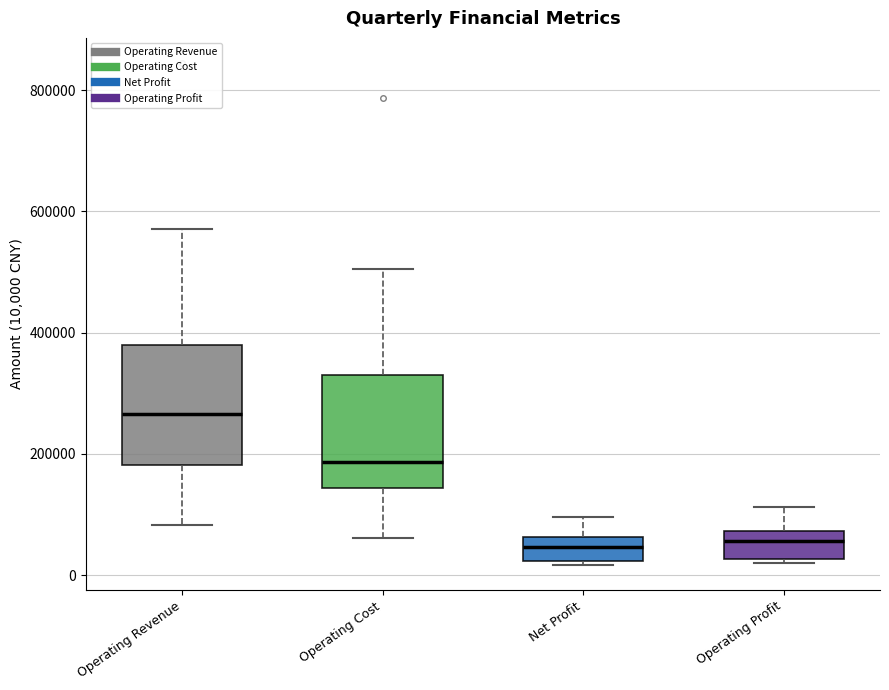

Reading left to right, read every box against the y-axis: the position of its median line, the range the box covers, and the ends of its whiskers. The values are not printed on the chart, so give them approximately, as read against the axis.

Operating Revenue: median 260000, box 180000 to 380000, whiskers 80000 to 580000
Operating Cost: median 180000, box 140000 to 320000, whiskers 60000 to 500000
Net Profit: median 40000, box 20000 to 60000, whiskers 20000 (just below the box's lower edge) to 100000
Operating Profit: median 60000, box 20000 to 80000, whiskers 20000 (just below the box's lower edge) to 120000